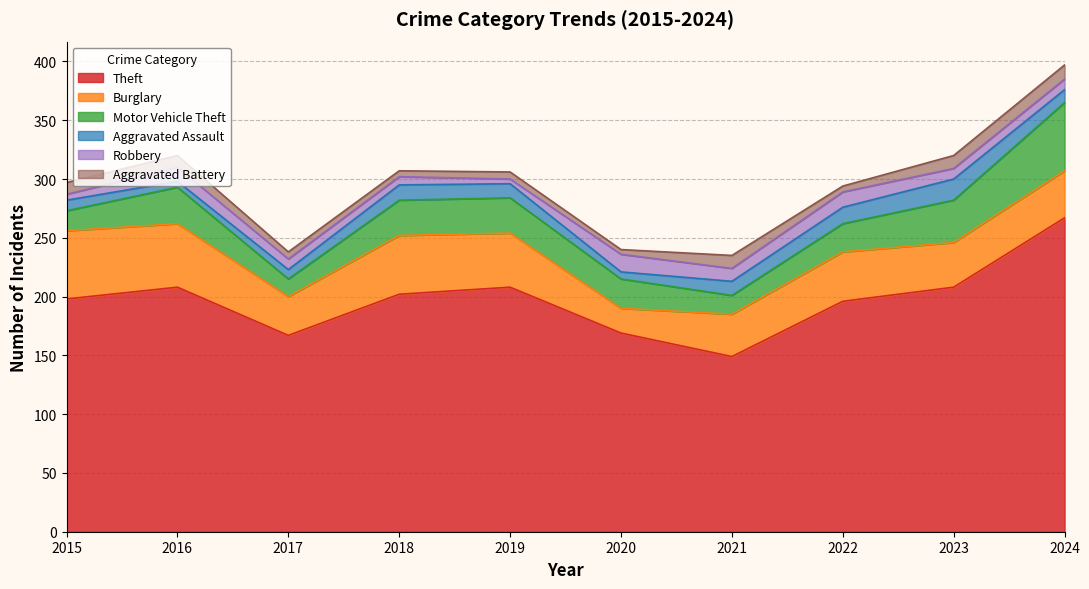

Rank the series at 2023 from lowest to highest value.

Robbery, Aggravated Battery, Aggravated Assault, Motor Vehicle Theft, Burglary, Theft